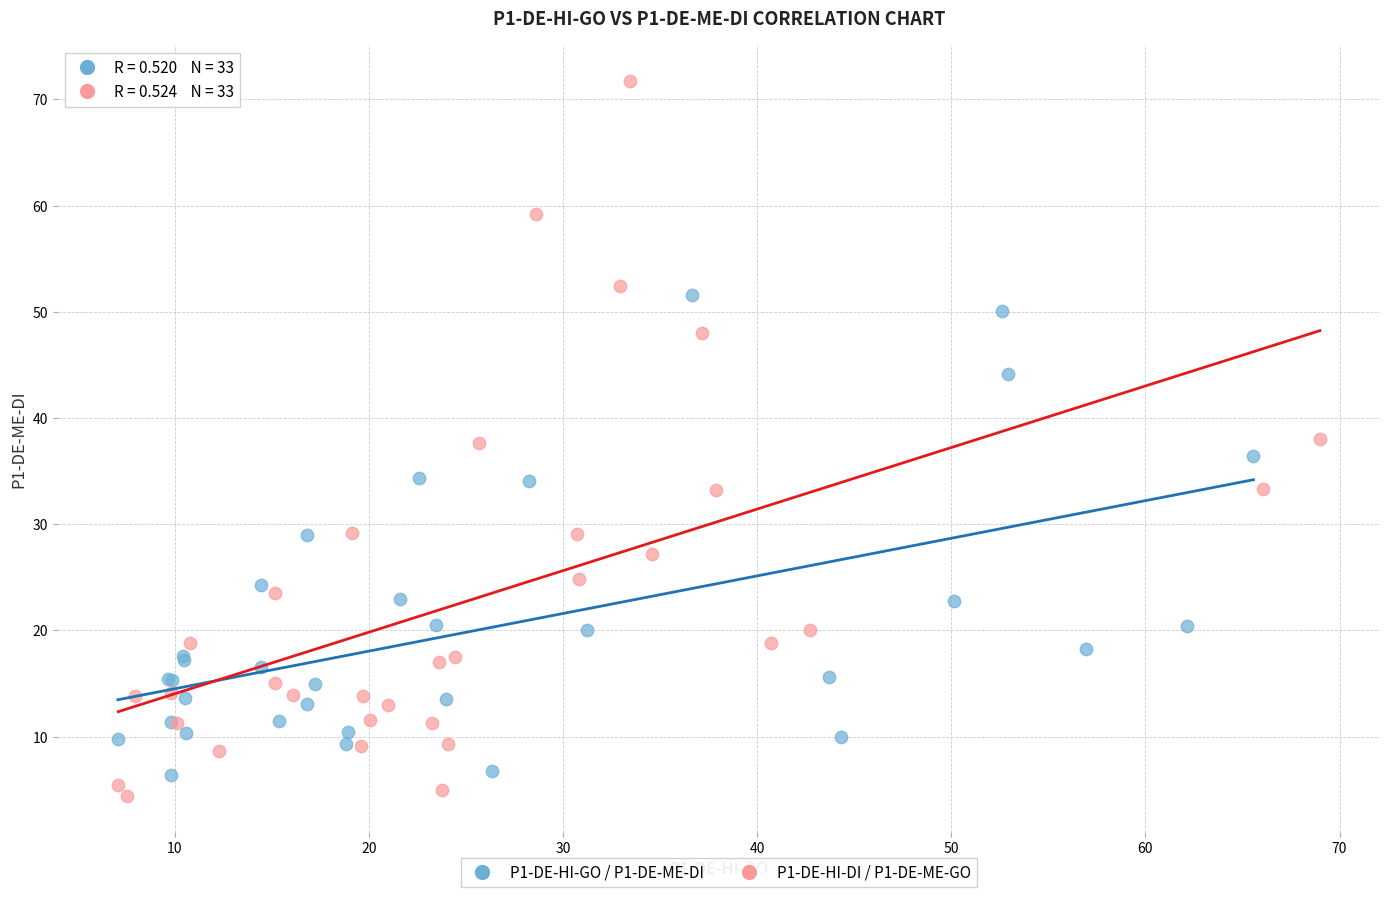

Which series has the widest spread of Y values?

P1-DE-HI-DI / P1-DE-ME-GO